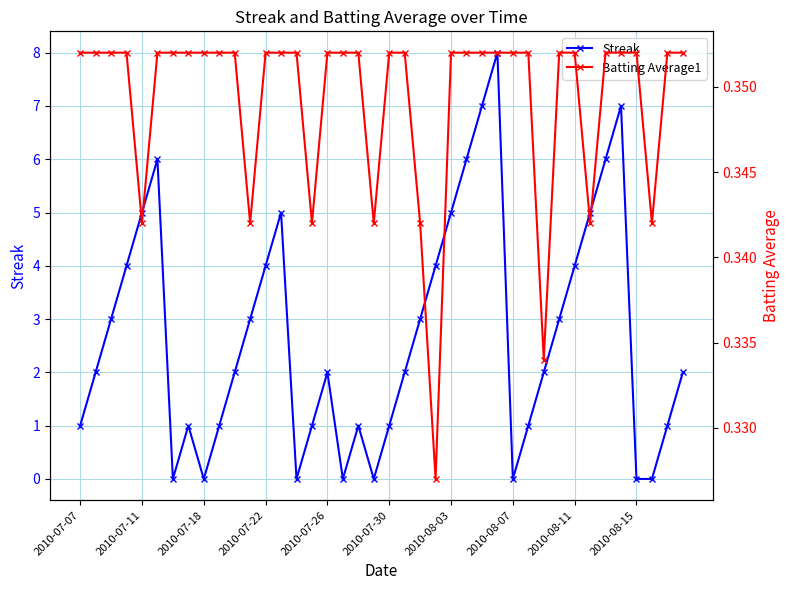

Where is Batting Average1 nearest to the value 0?

23